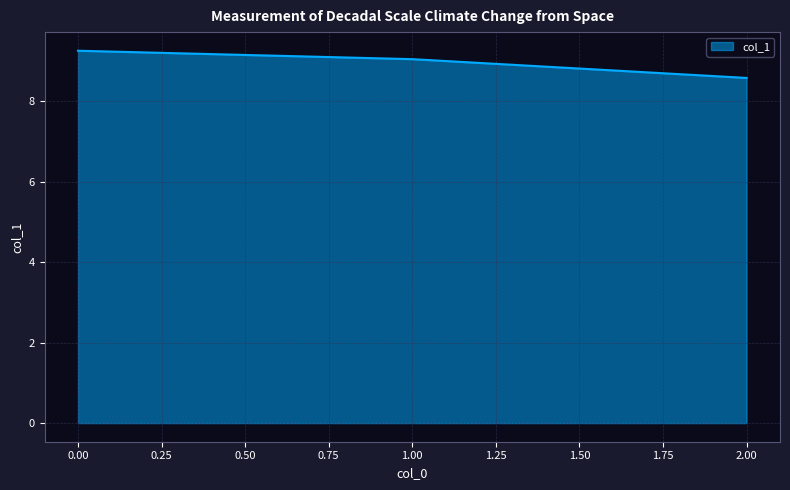

What is the difference between the values at 1.00 and 2.00?

0.5